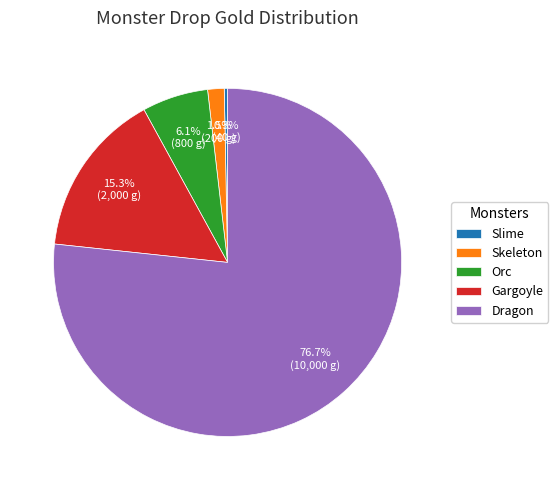

To the nearest percent, what portion does Dragon represent?

77%